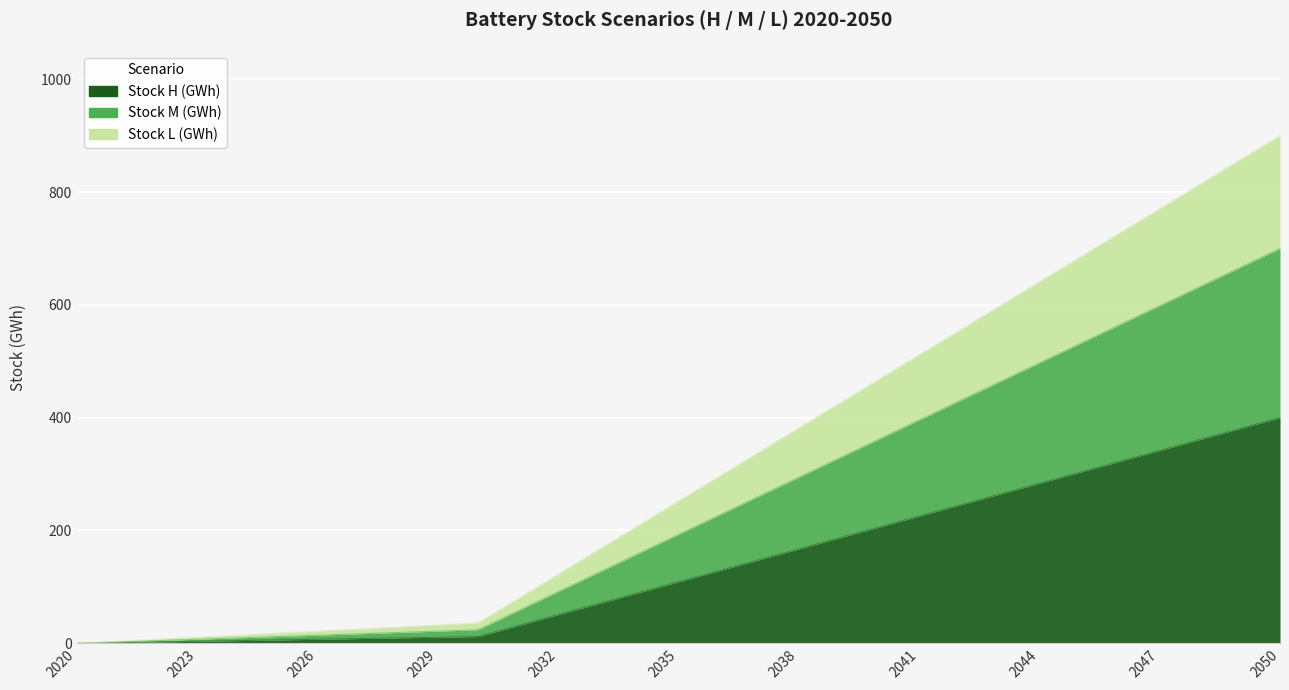

Rank the categories by Stock H (GWh) value from lowest to highest.

2020, 2021, 2022, 2023, 2024, 2025, 2026, 2027, 2028, 2029, 2030, 2031, 2032, 2033, 2034, 2035, 2036, 2037, 2038, 2039, 2040, 2041, 2042, 2043, 2044, 2045, 2046, 2047, 2048, 2049, 2050